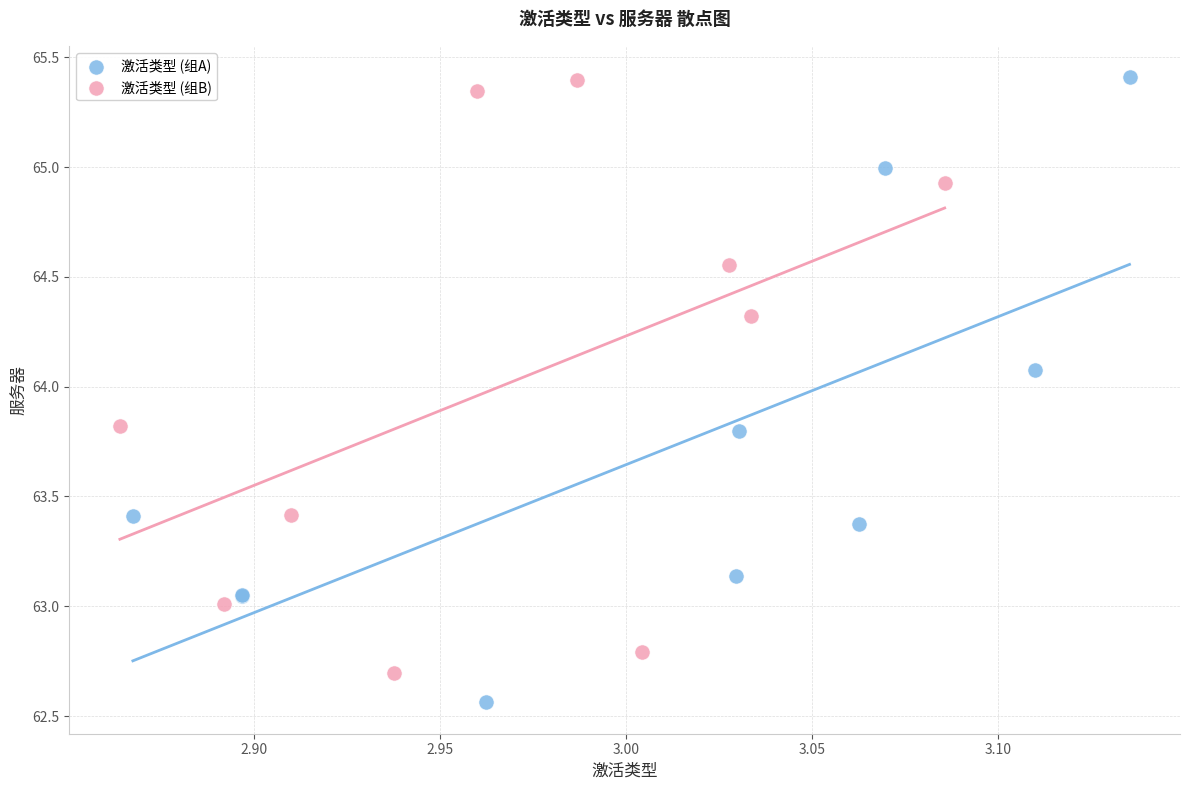

Which series contains the lowest Y value?

激活类型 (组A)